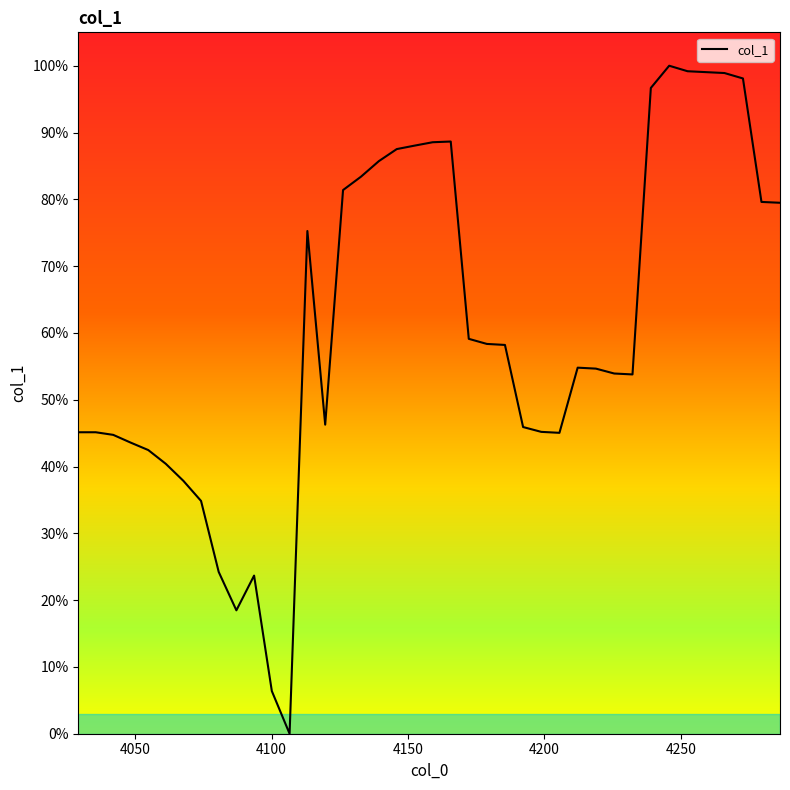

Where is the first local minimum?

4087.127056219839